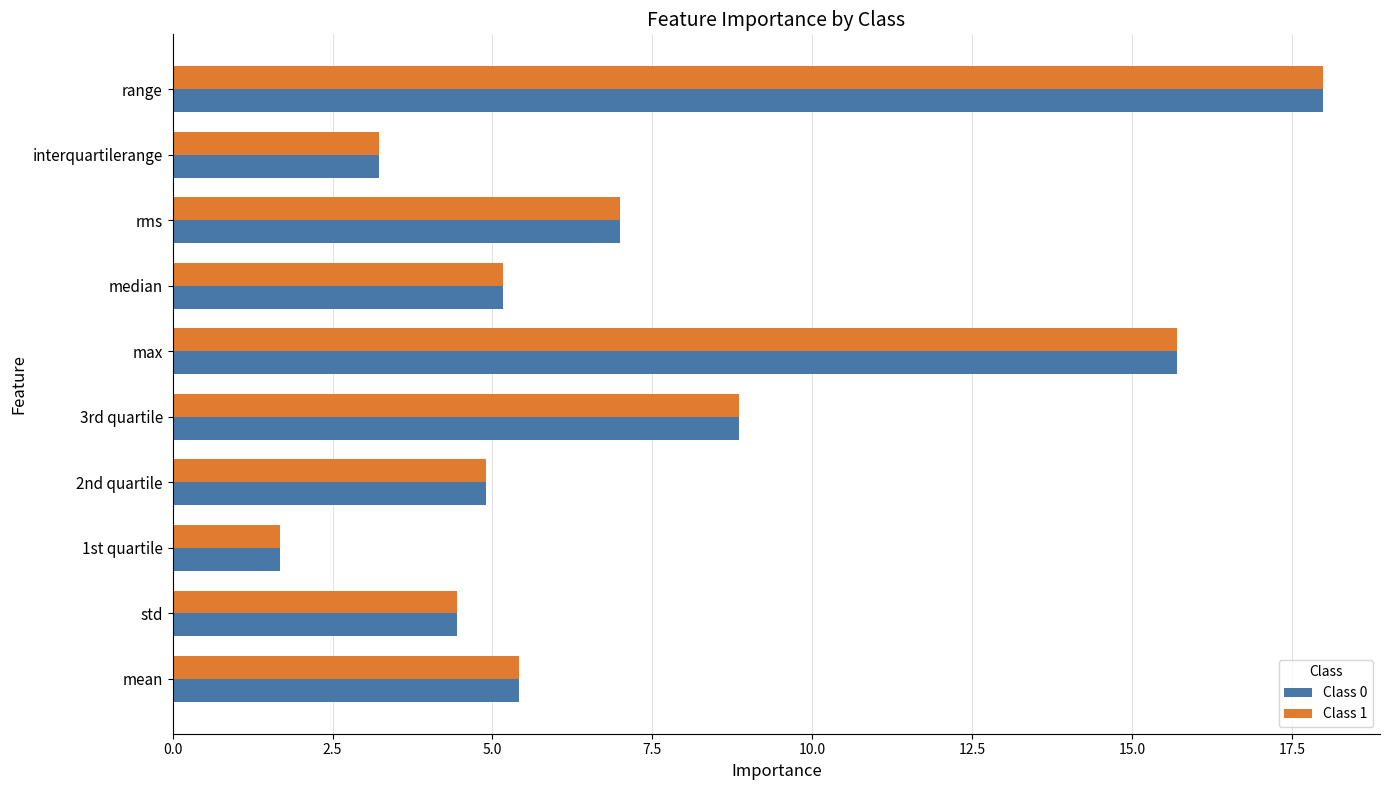

The value of Class 0 at mean is 9.3. True or false?

False